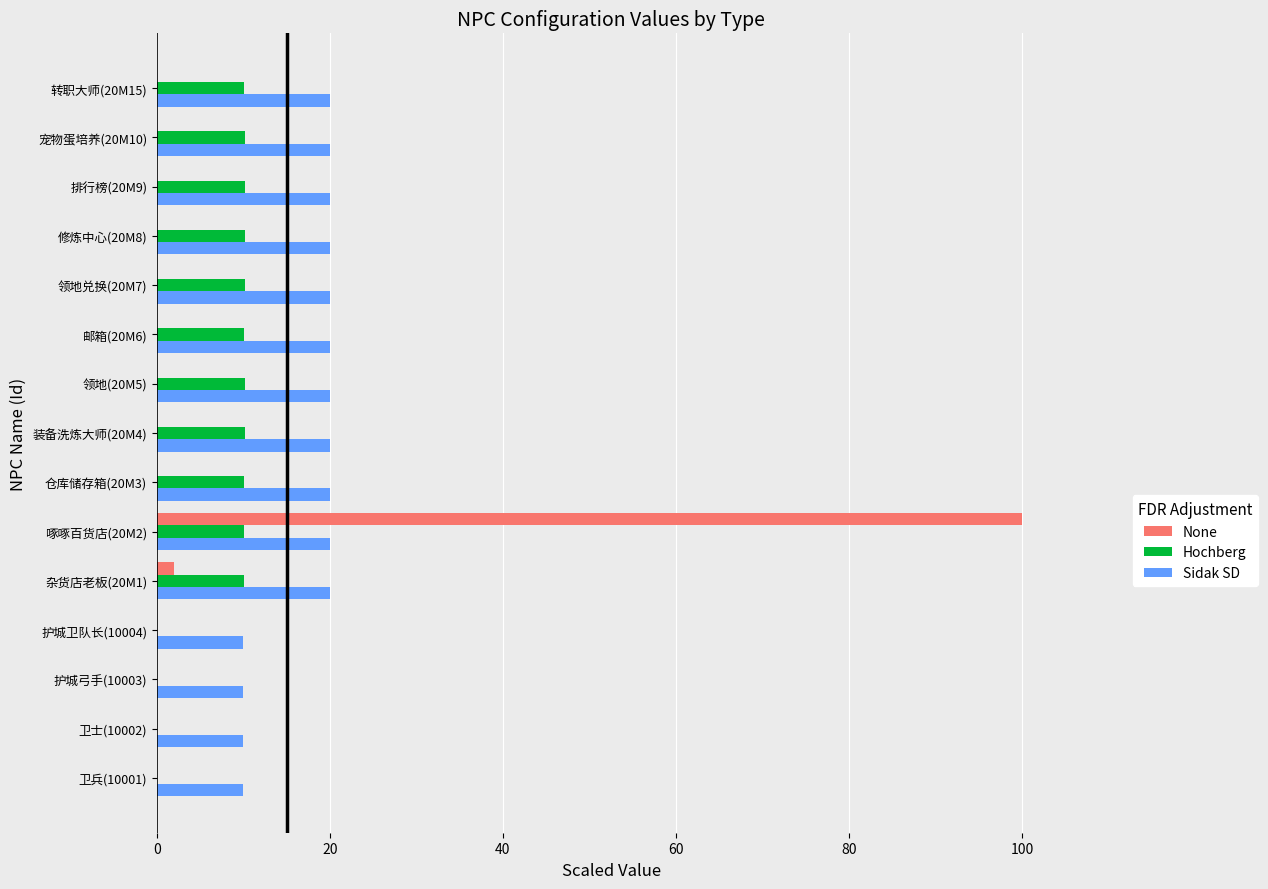

The Sidak SD series shows 20.0 at 装备洗炼大师(20M4). True or false?

True